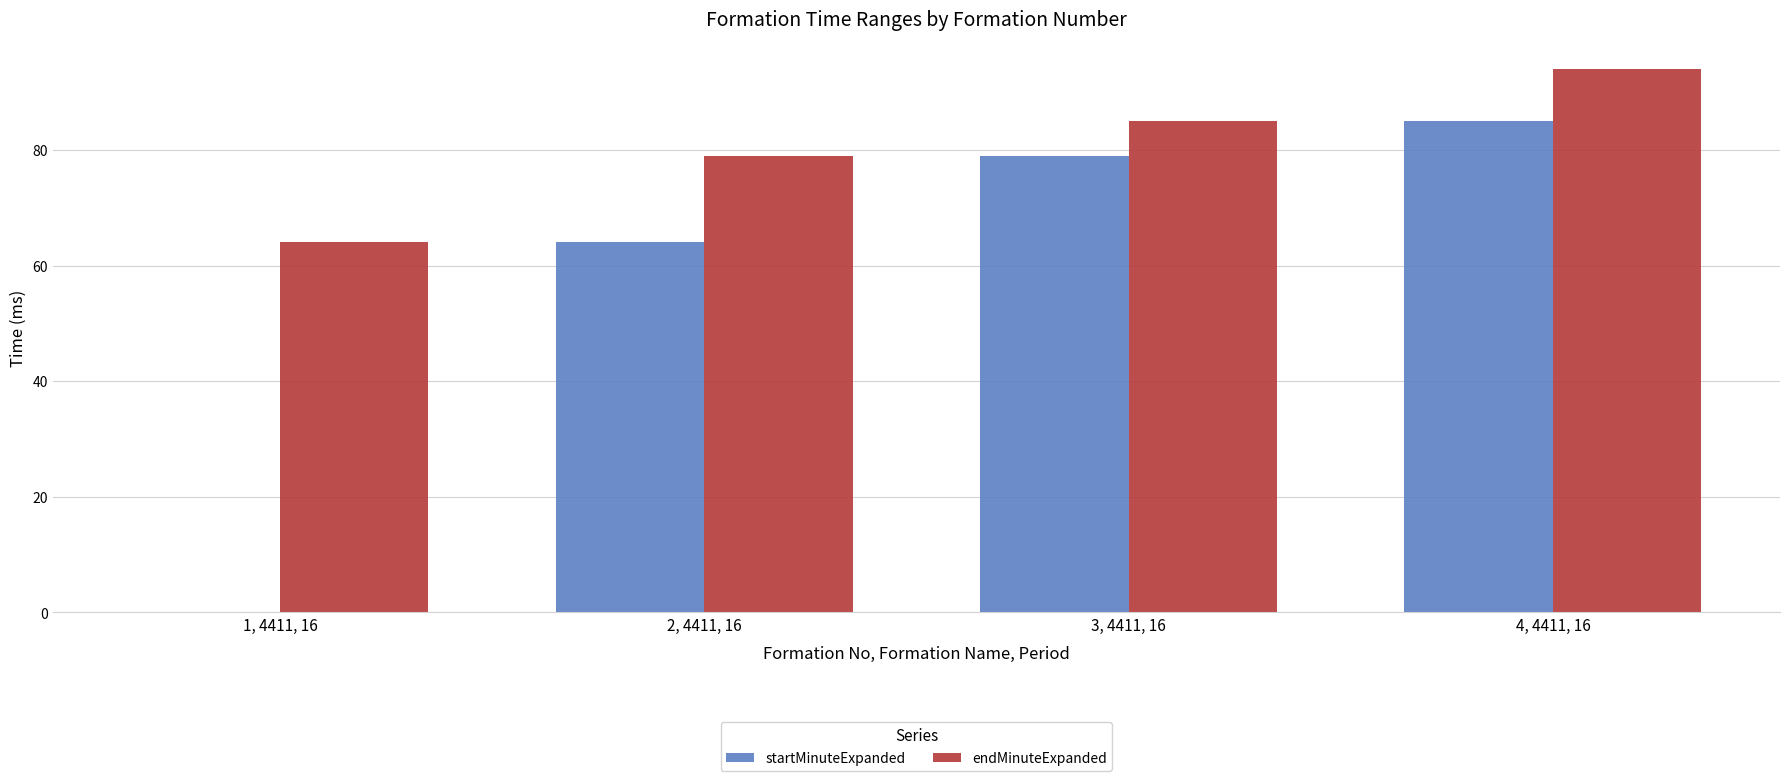

Between 1, 4411, 16 and 4, 4411, 16, which series saw the biggest shift?

startMinuteExpanded